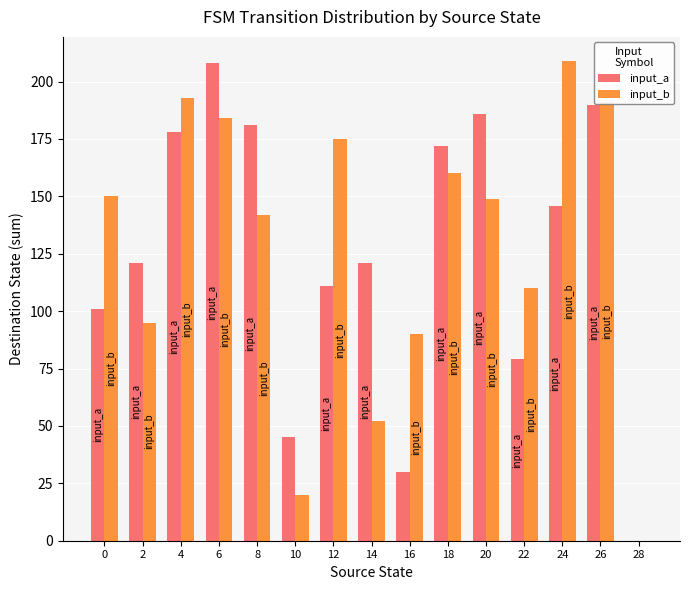

Which series changed the most between 6 and 8?

input_b